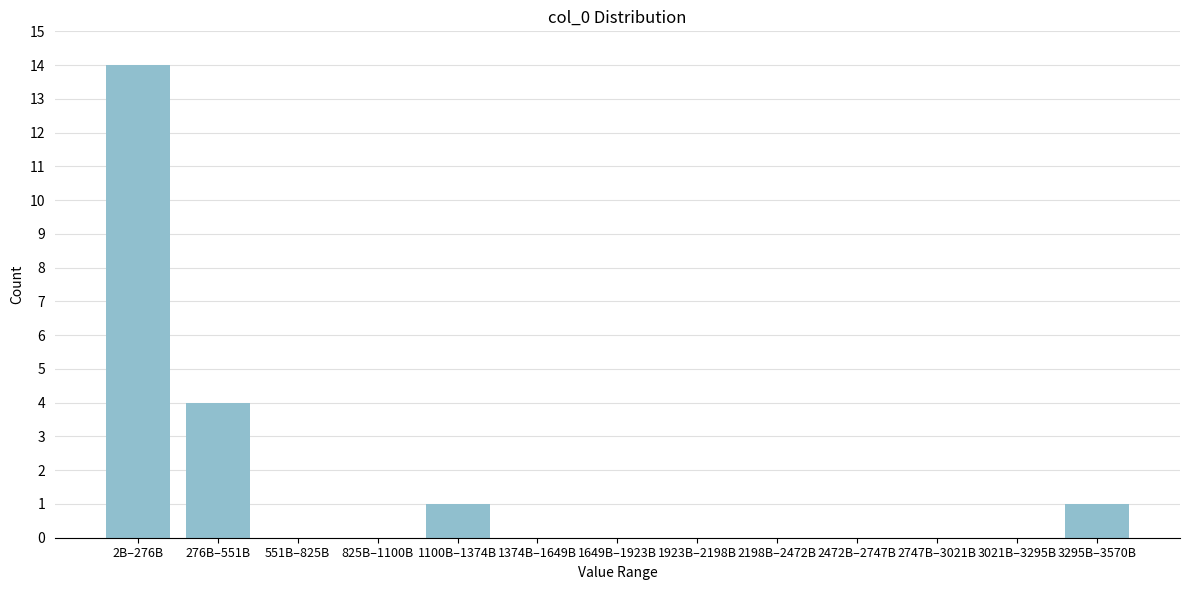

Reading left to right, what are all the values shown in this chart?

2B–276B=14	276B–551B=4	551B–825B=0	825B–1100B=0	1100B–1374B=1	1374B–1649B=0	1649B–1923B=0	1923B–2198B=0	2198B–2472B=0	2472B–2747B=0	2747B–3021B=0	3021B–3295B=0	3295B–3570B=1